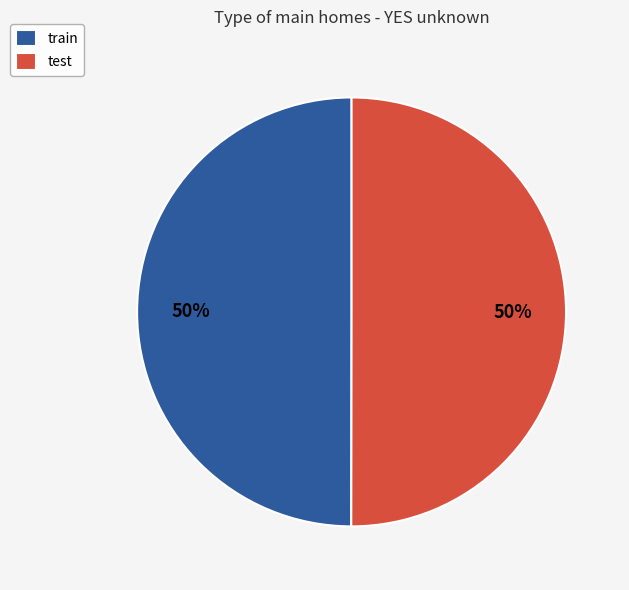

To the nearest percent, what portion does test represent?

50%